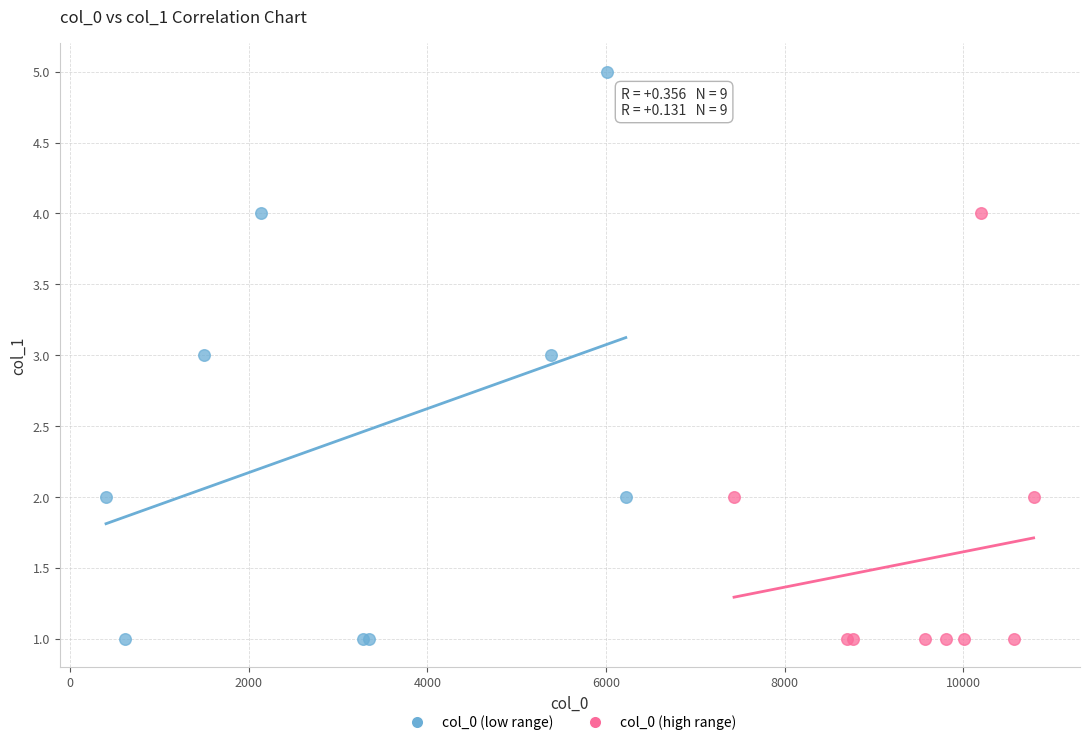

Which series has the widest spread of Y values?

col_0 (low range)